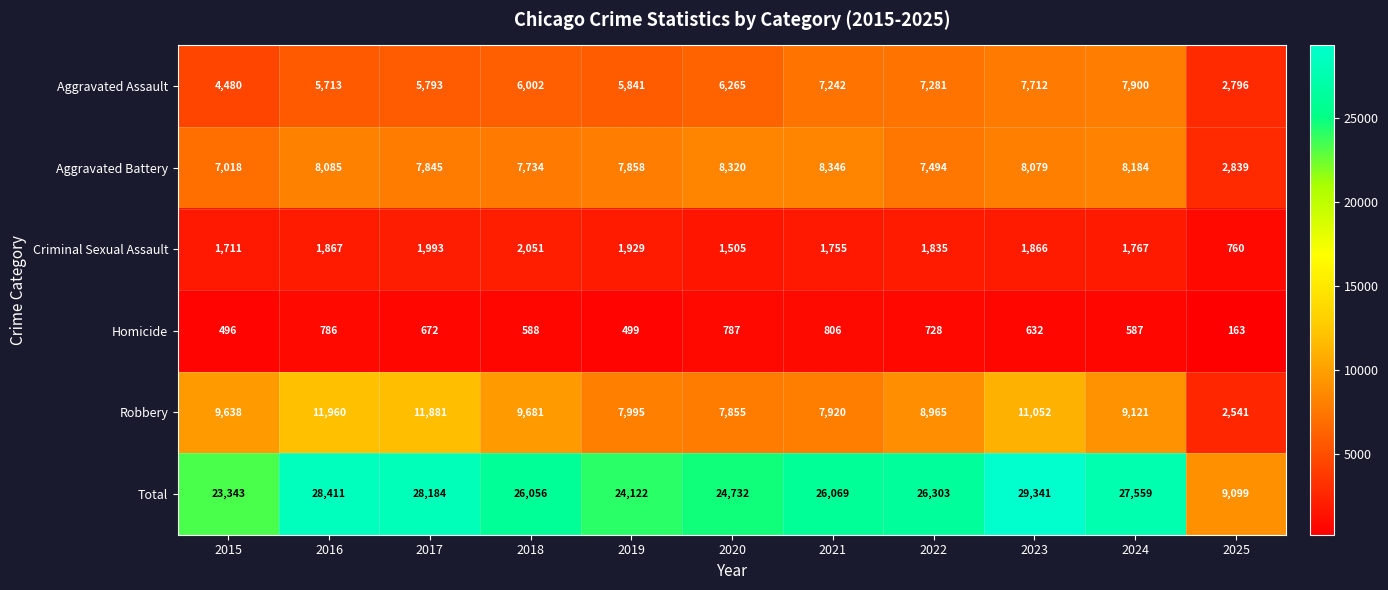

At which category is the sum across all series the highest?

2023